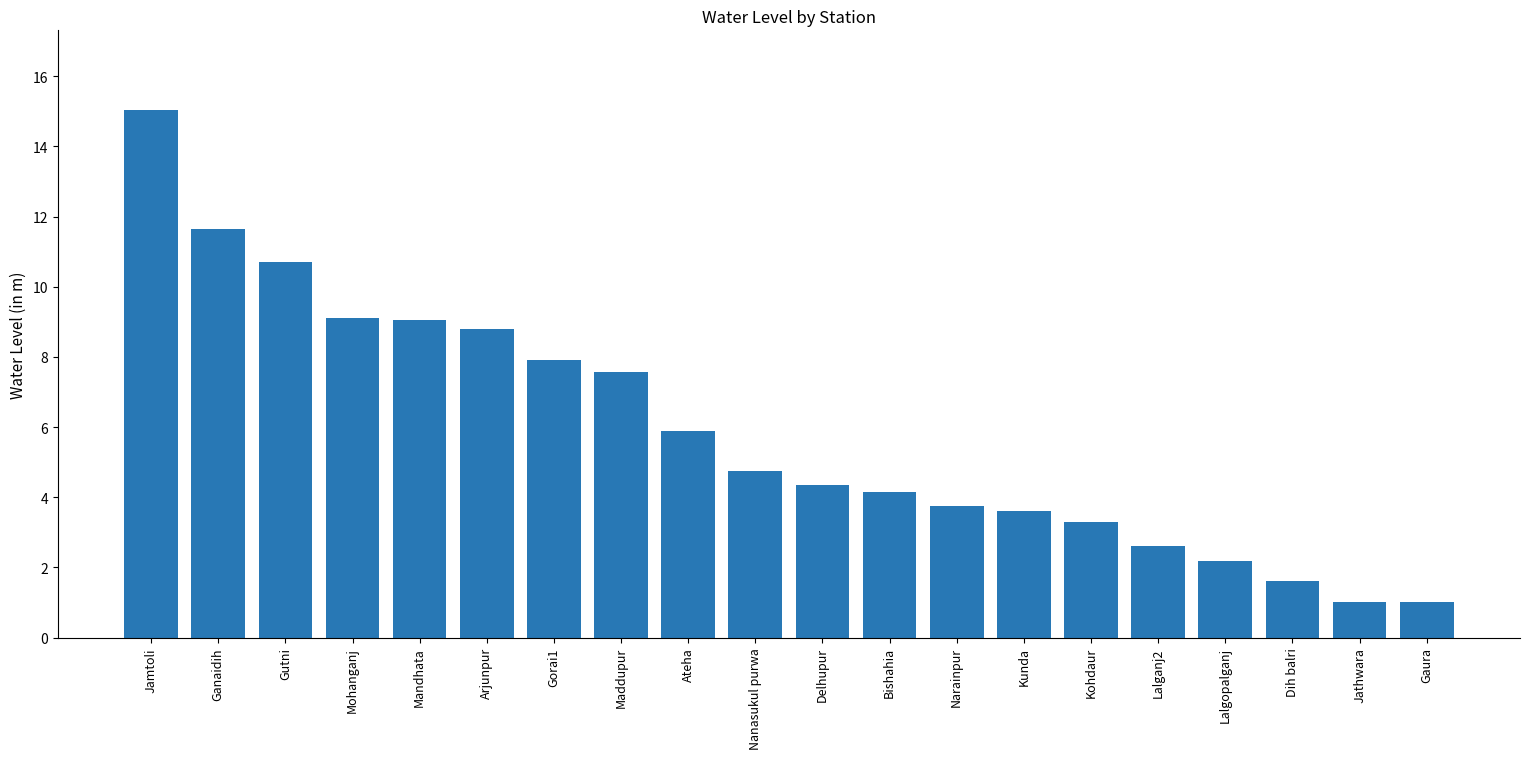

At which label is the value closest to 8?

Gorai1